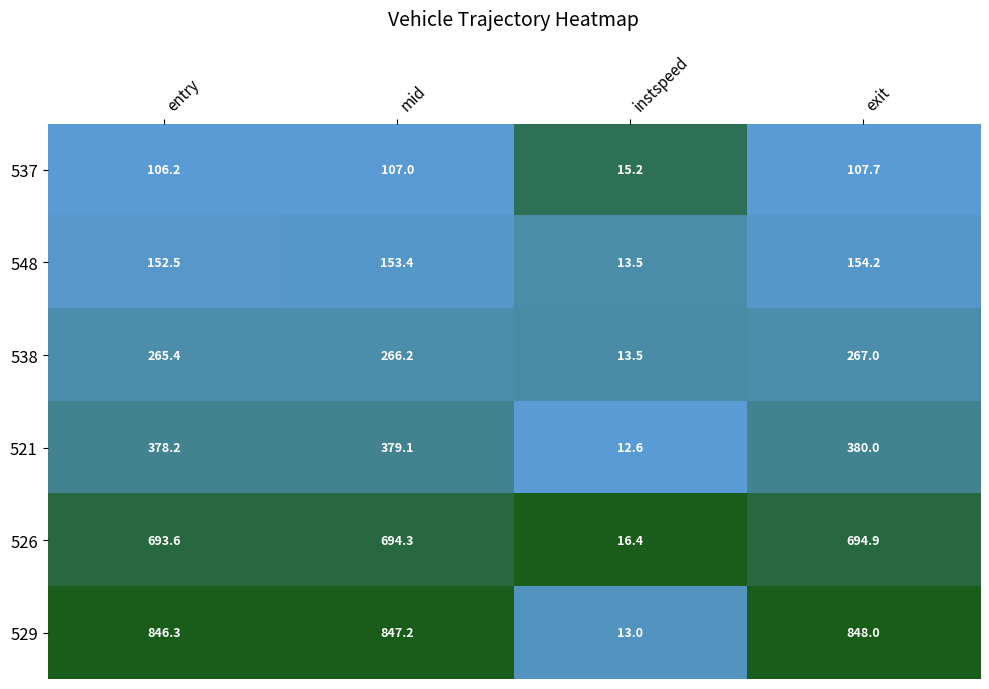

Between entry and exit, which series saw the biggest shift?

521